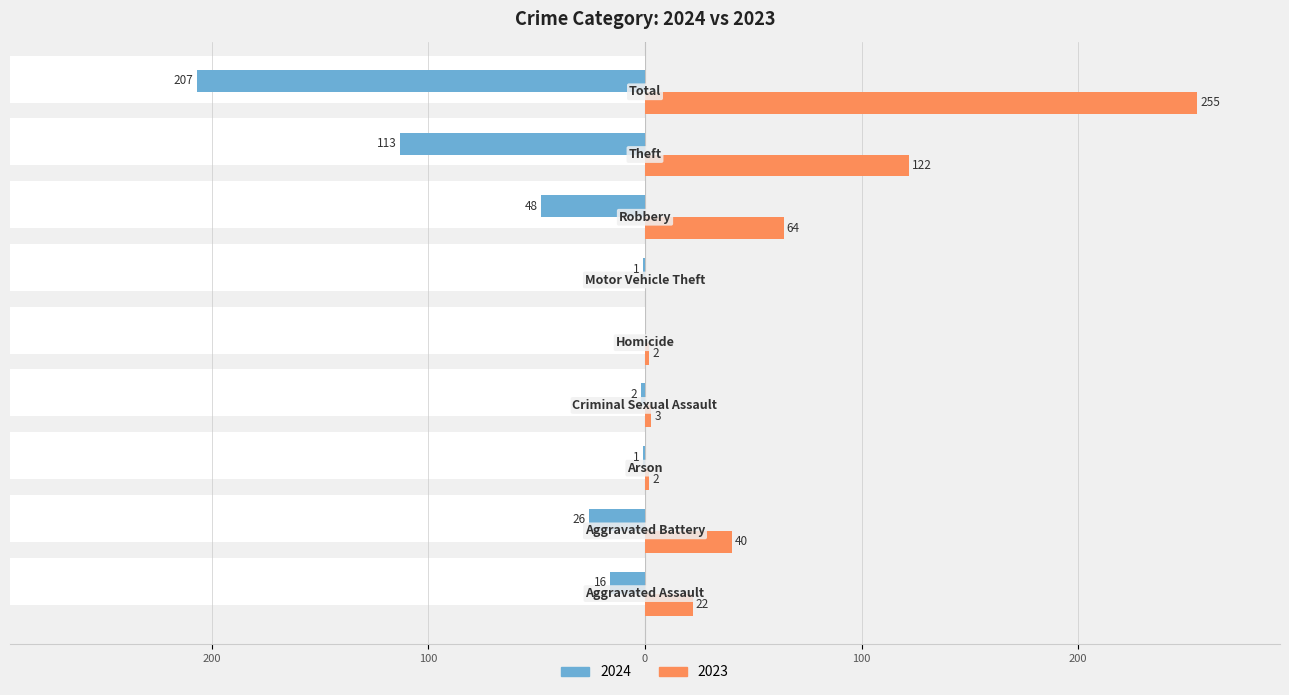

What are all the series names shown in the legend?

2024, 2023